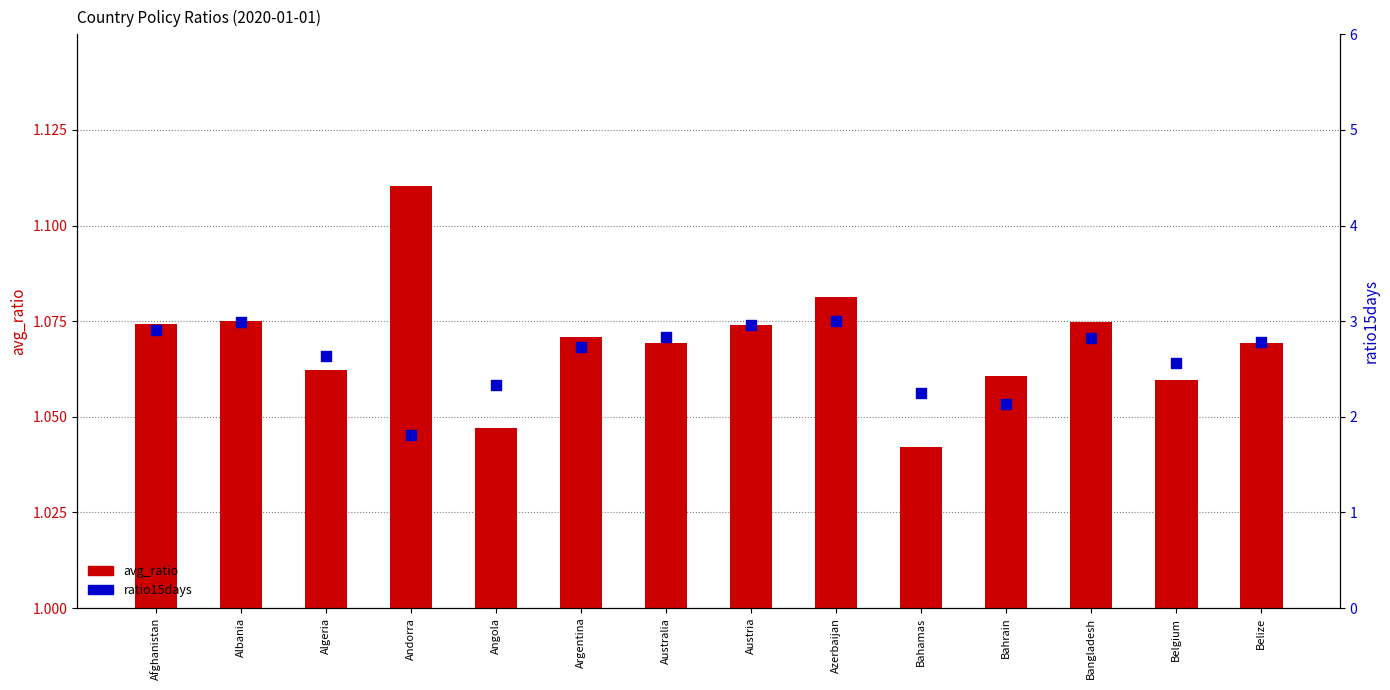

Which series has the widest spread of Y values?

ratio15days